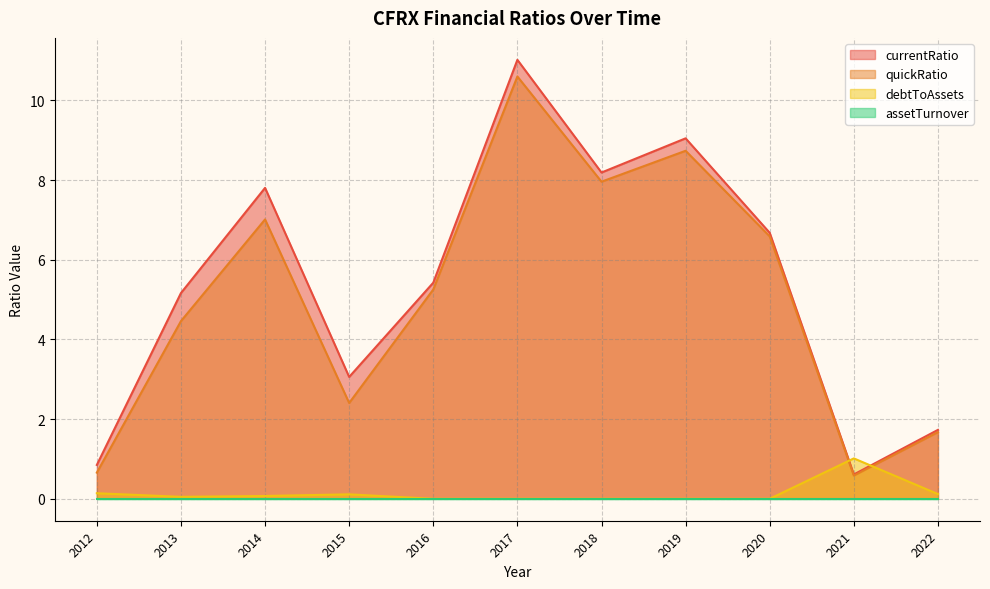

Where does the currentRatio series first go above 5?

2013